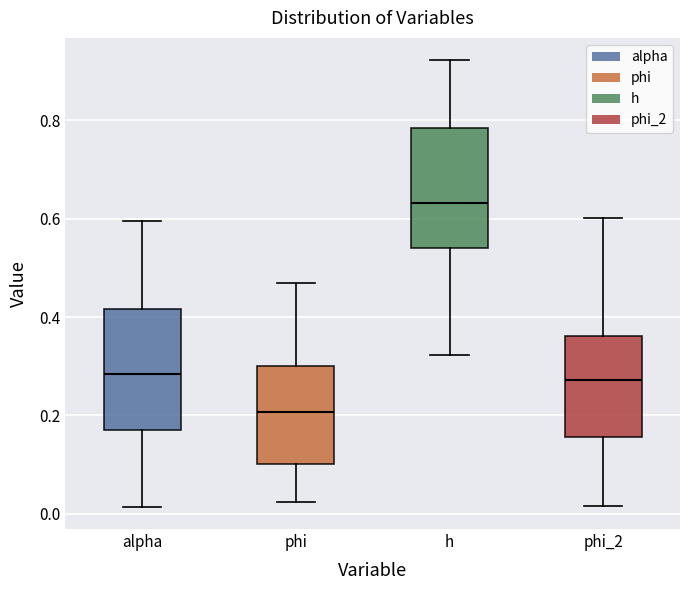

Which box's median line is the lowest?

phi